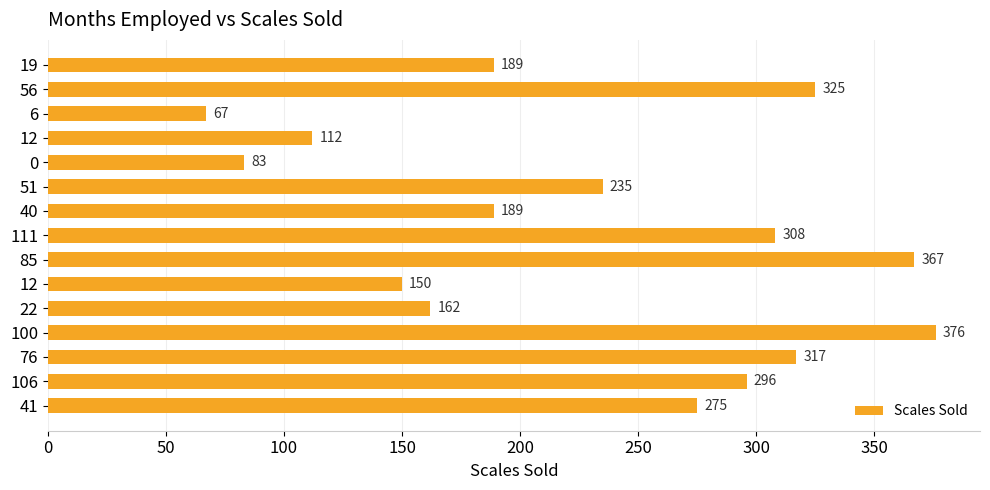

Where is the data nearest to the value 221?

51